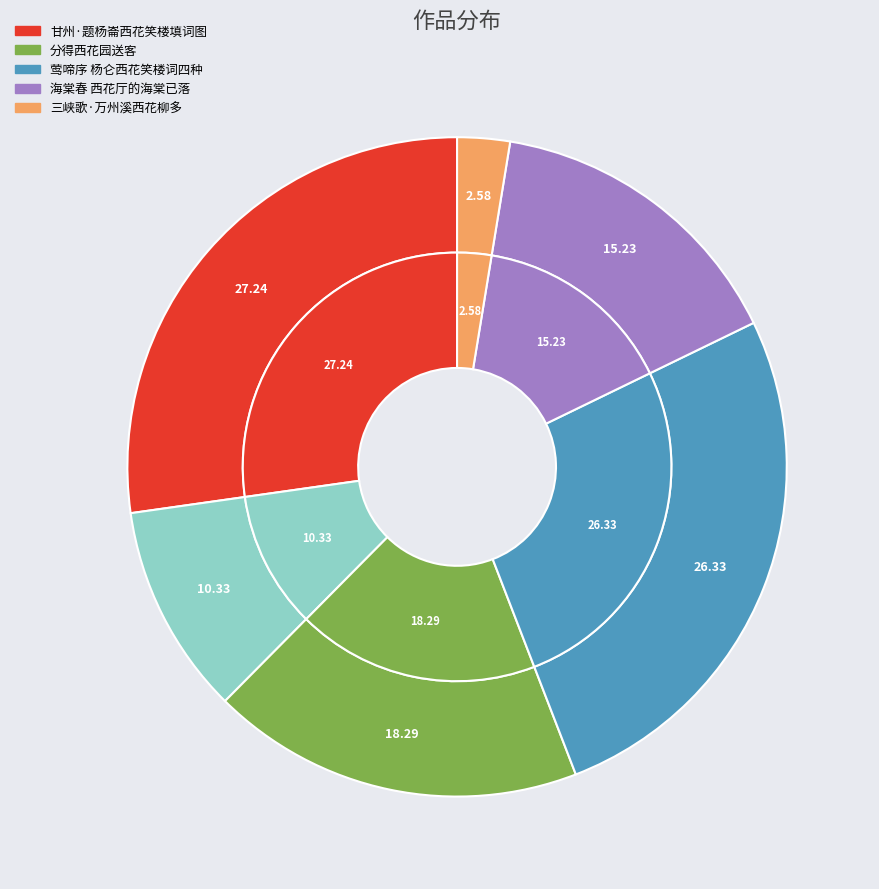

To the nearest percent, what is the difference between the 分得西花园送客 and 三峡歌·万州溪西花柳多 slice percentages?

16%